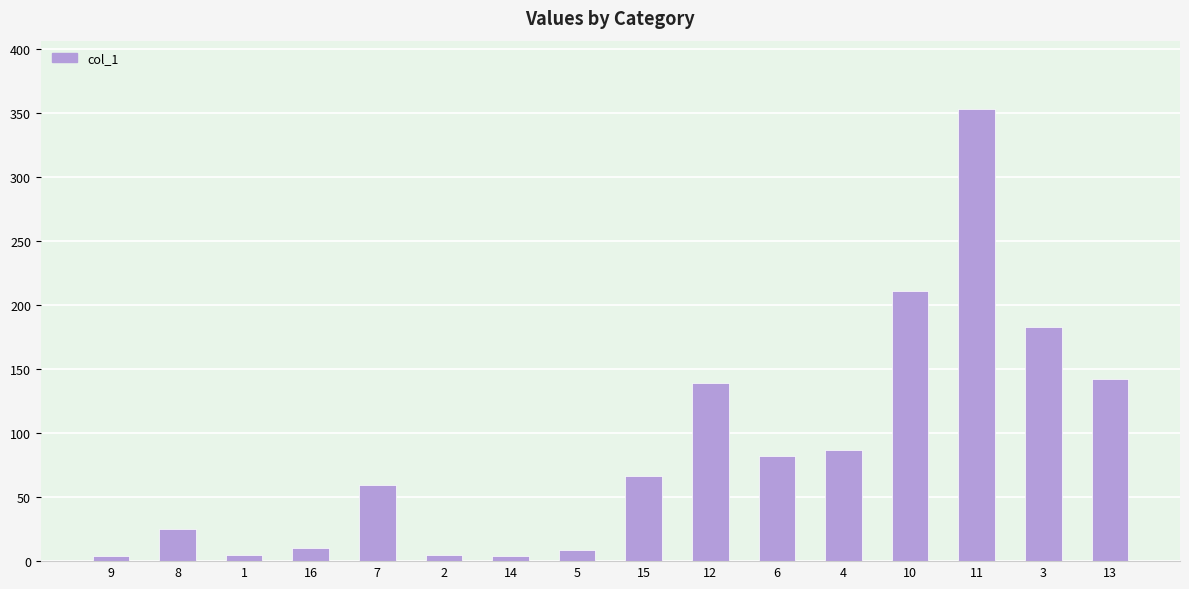

What is the greatest value displayed?

353.5